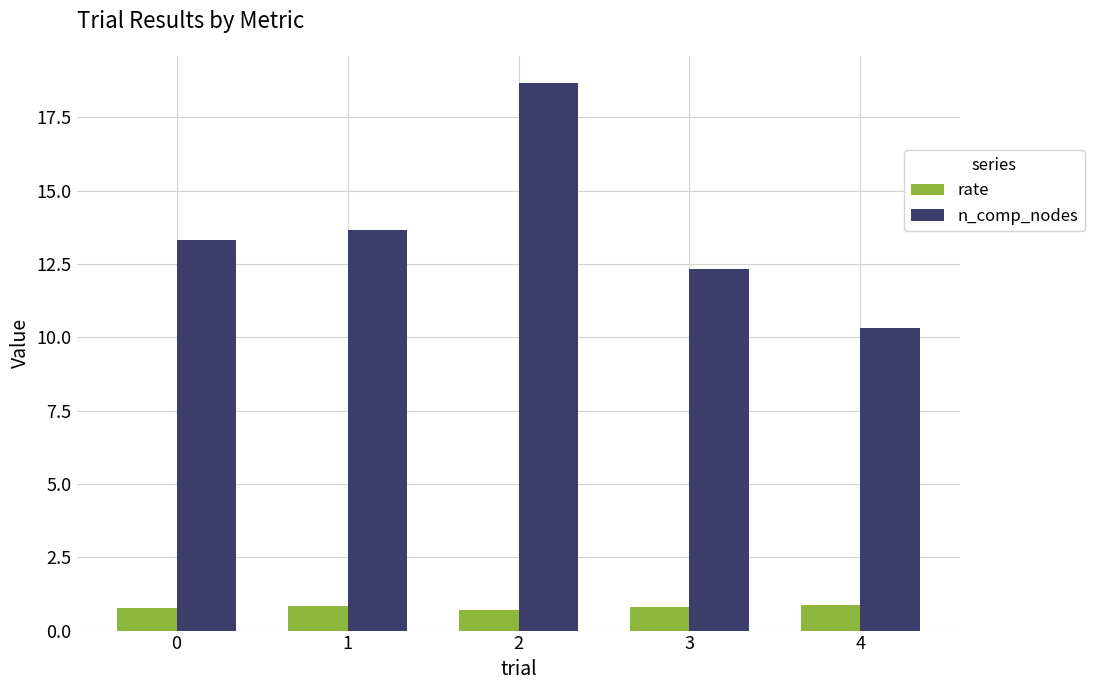

Rank the series at 1 from lowest to highest value.

rate, n_comp_nodes